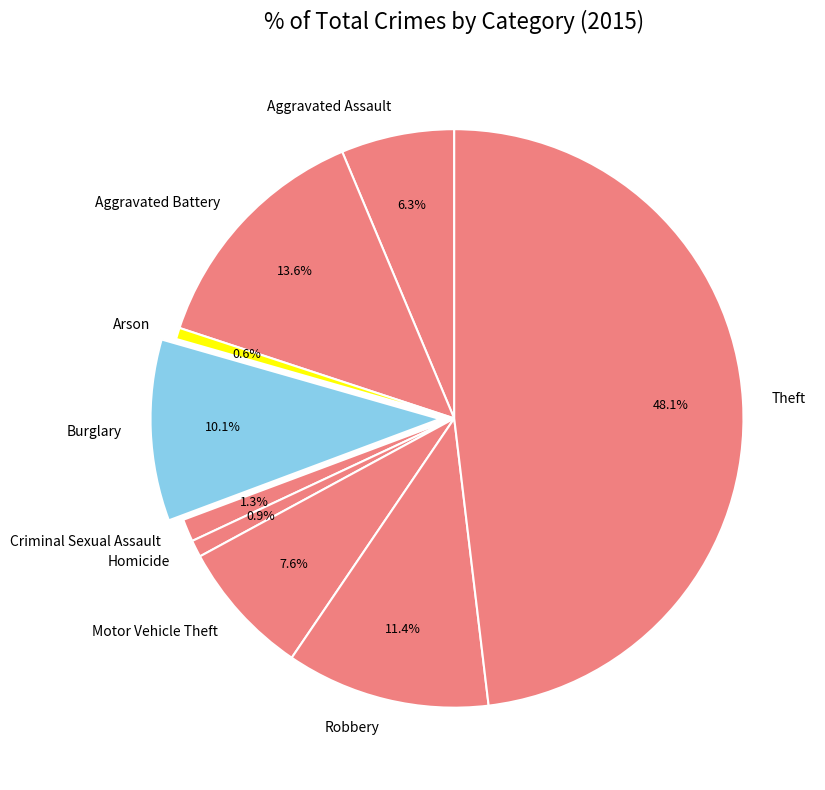

To the nearest percent, what percentage of the pie is Robbery?

11%